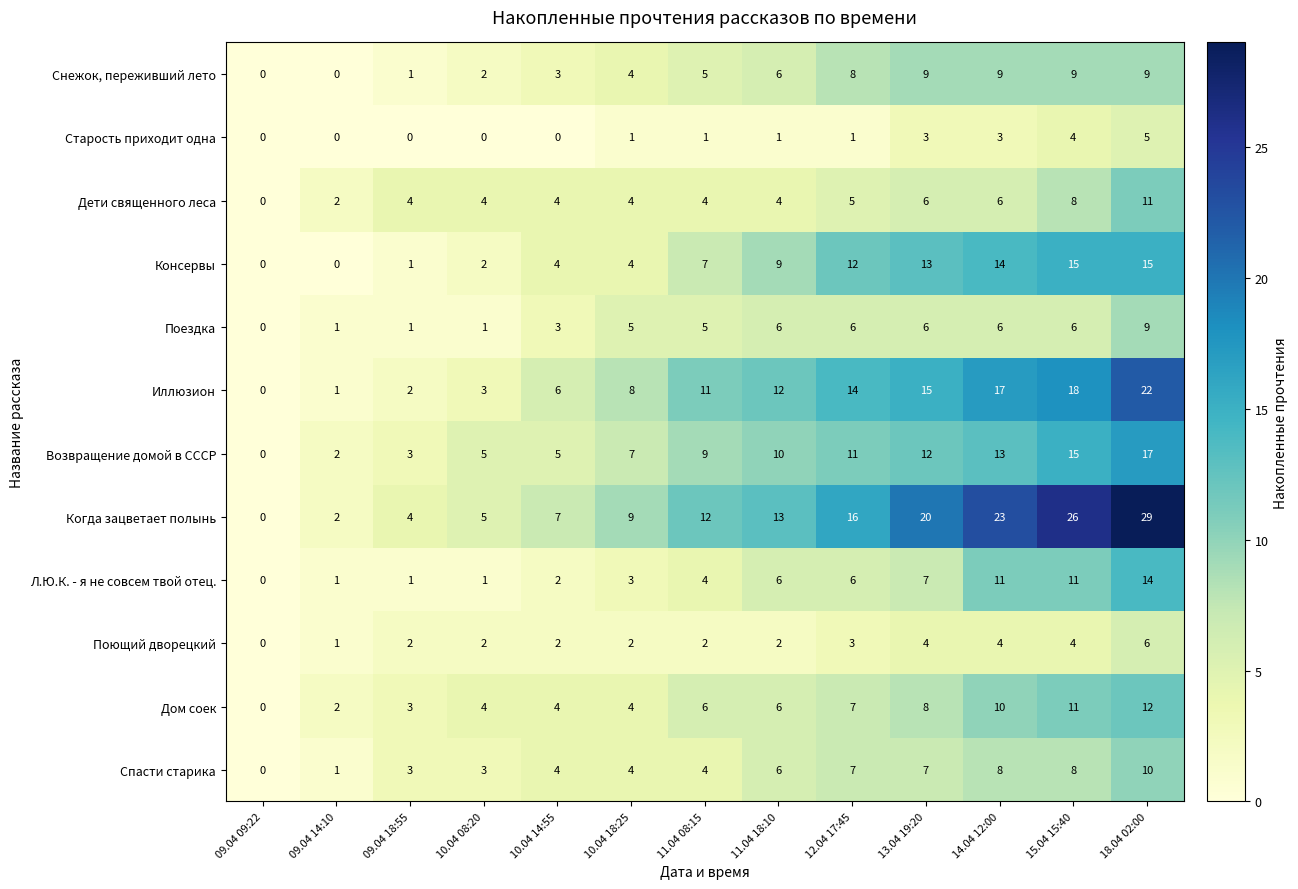

How many series are shown in this chart?

12